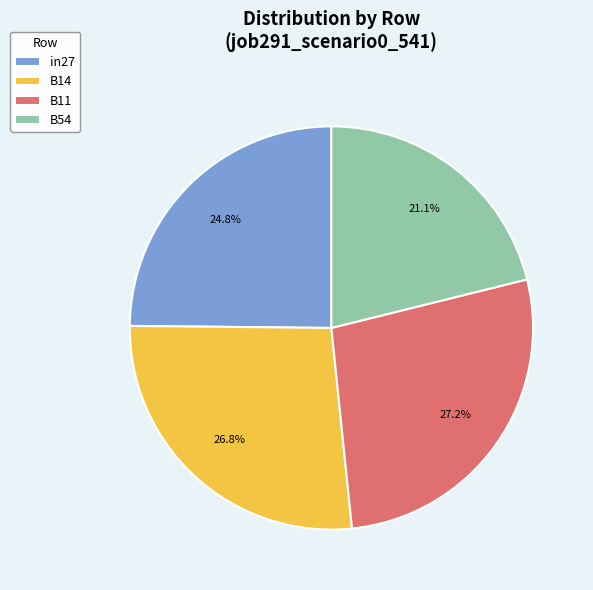

To the nearest percent, what portion does B14 represent?

27%